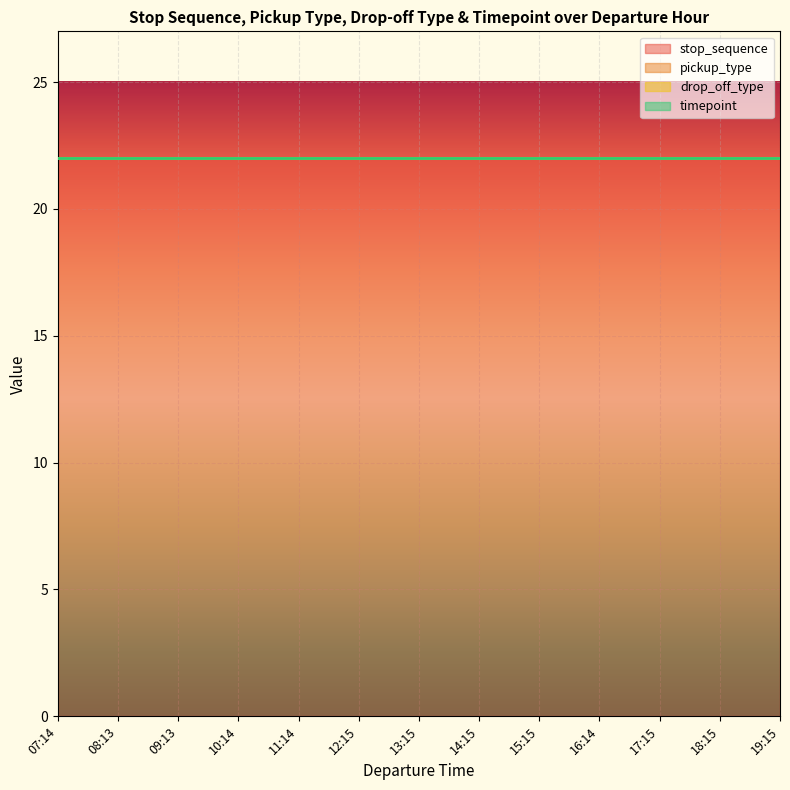

Which category has the lowest value in the drop_off_type series?

07:14